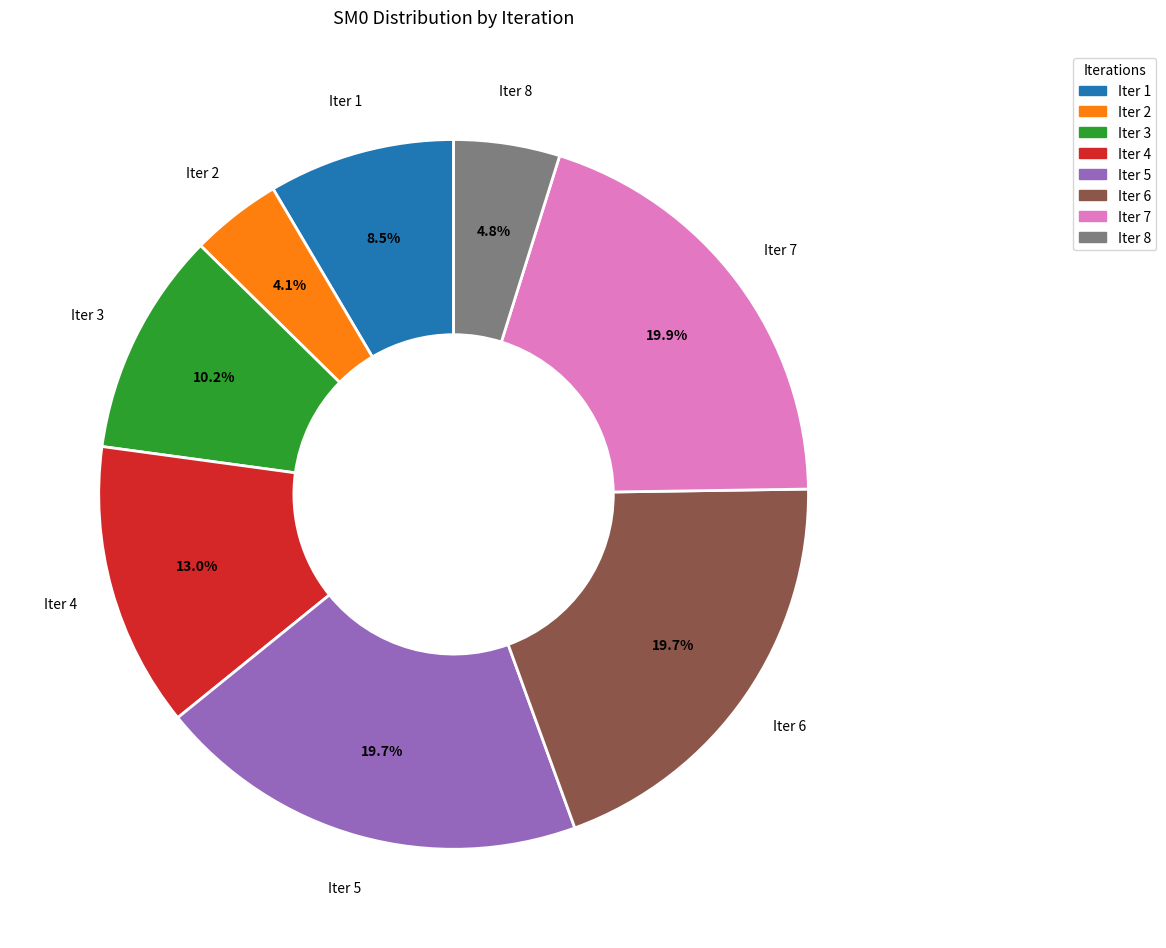

Is there any slice that represents more than half of the pie?

No